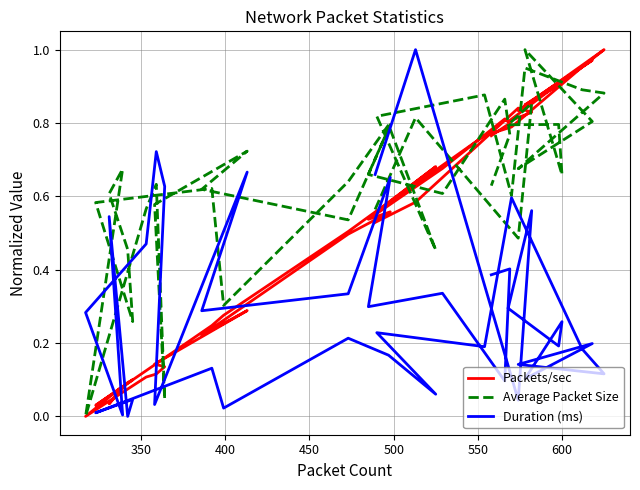

What is the label of the 5th point from the left?

500